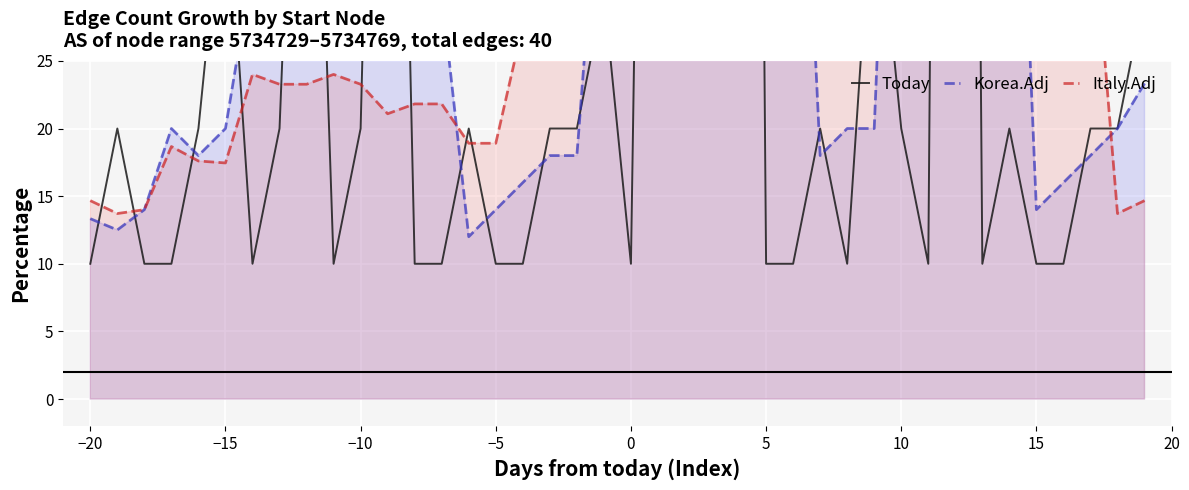

The Today series shows 5.7 at 20. True or false?

False